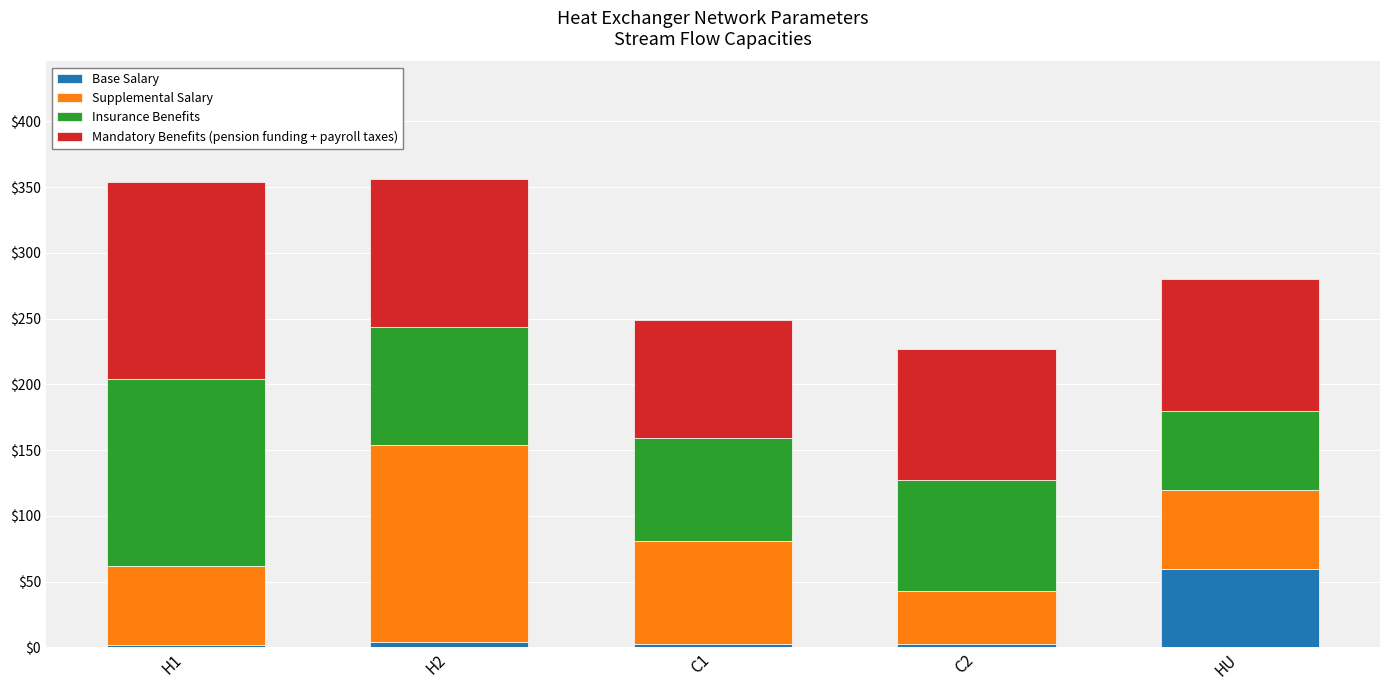

How many bars are there in total?

5